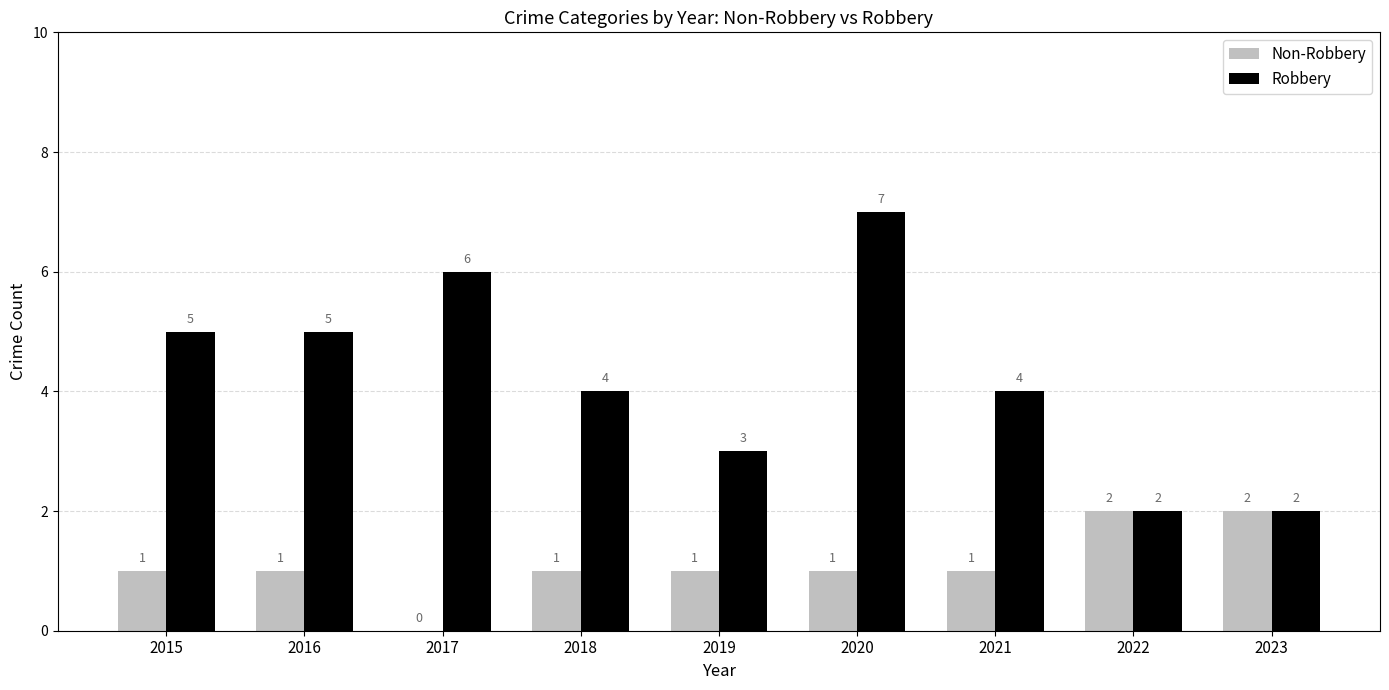

At which label does Robbery first exceed 4?

2015